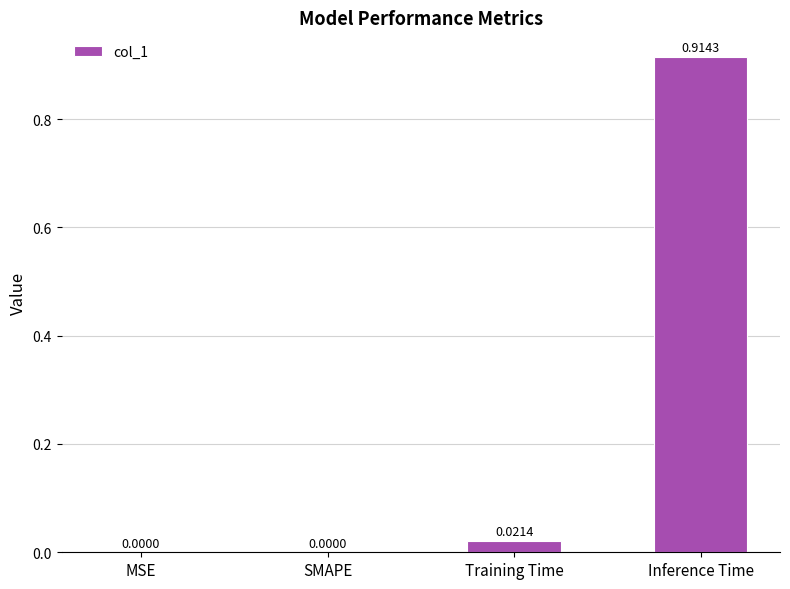

List the labels in order of value, smallest first.

MSE, SMAPE, Training Time, Inference Time